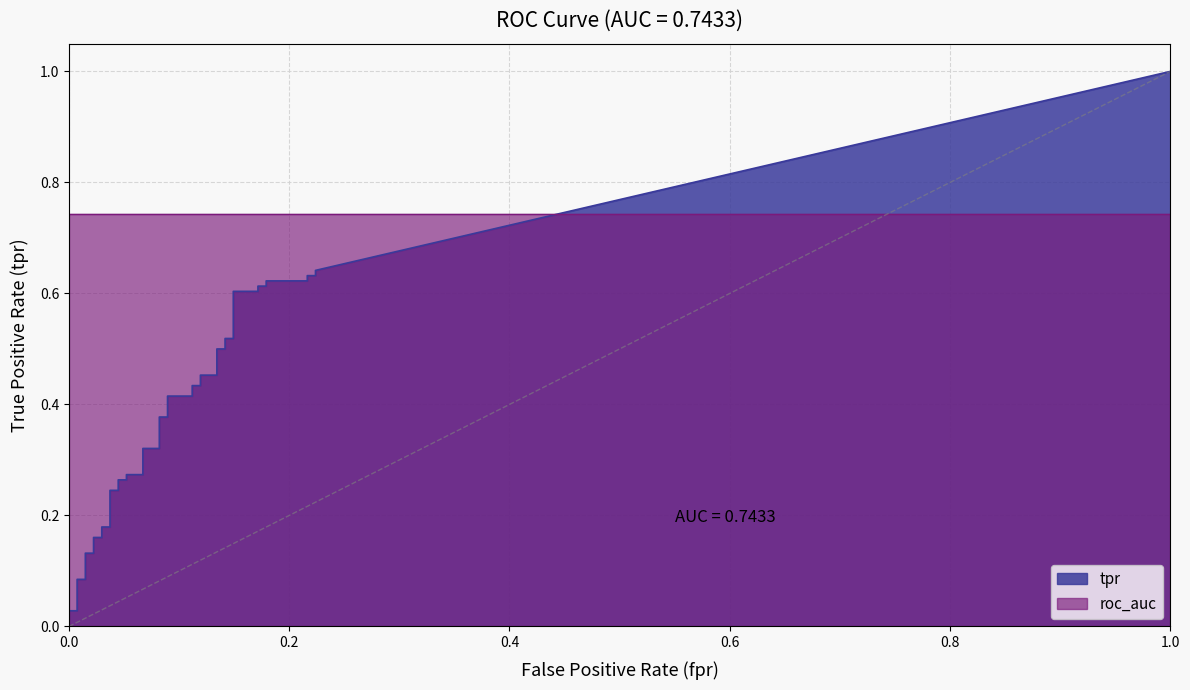

Is the value of roc_auc at 15 greater than the value of tpr at 25?

Yes